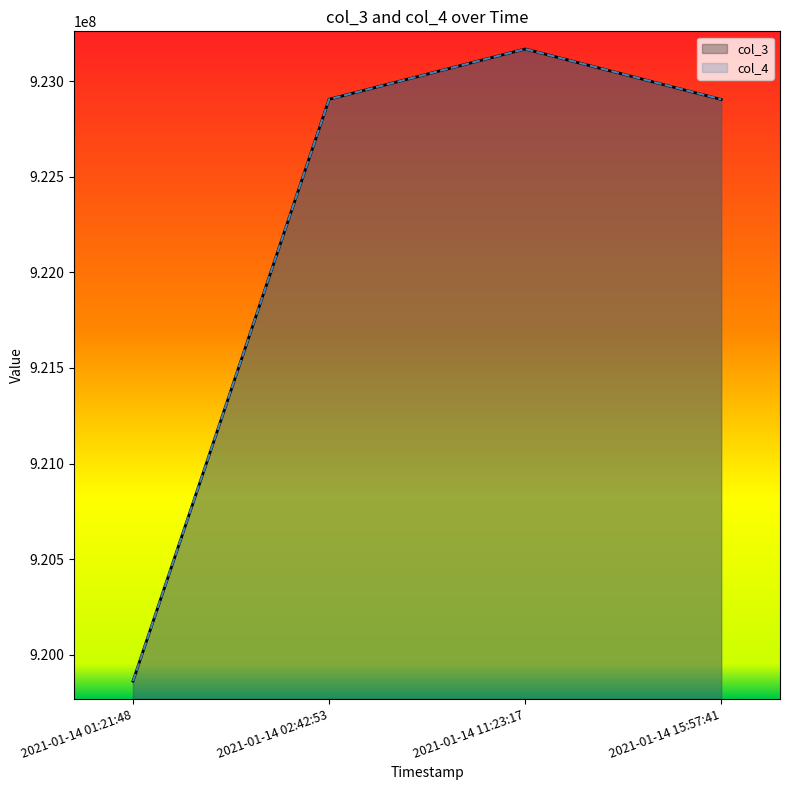

In col_3, how many points are higher than both neighbors (excluding endpoints)?

1